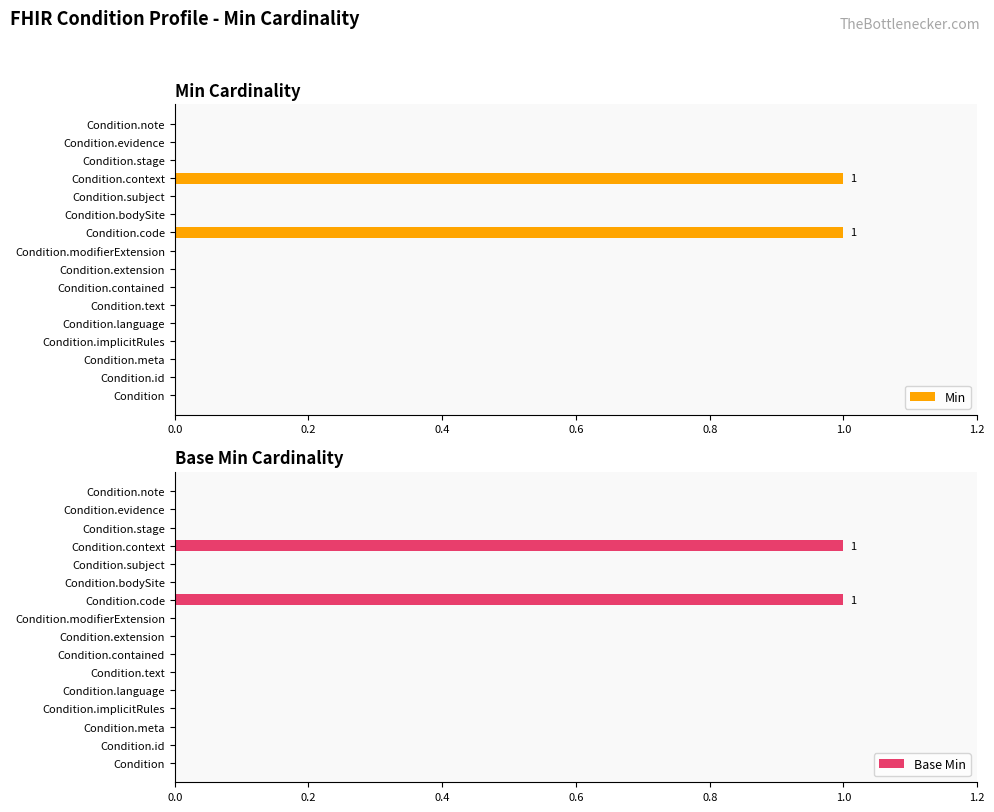

How many groups of bars are there?

16